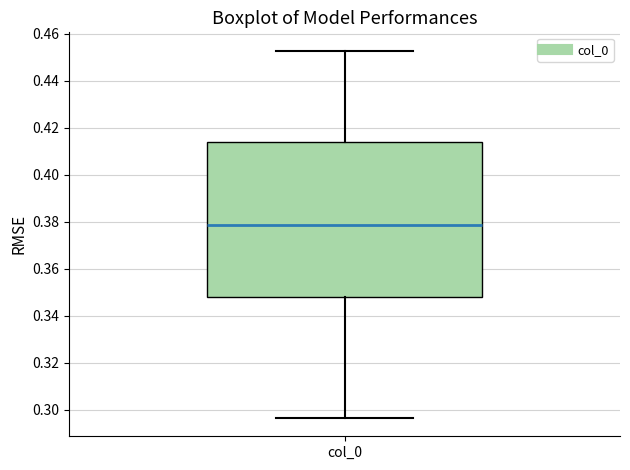

Transcribe this box plot: give where the median line is, the range the box spans, and where the two whiskers end, as read against the y-axis. The values are not printed on the chart, so give them approximately, as read against the axis.

median 0.378, box 0.348 to 0.414, whiskers 0.296 to 0.452